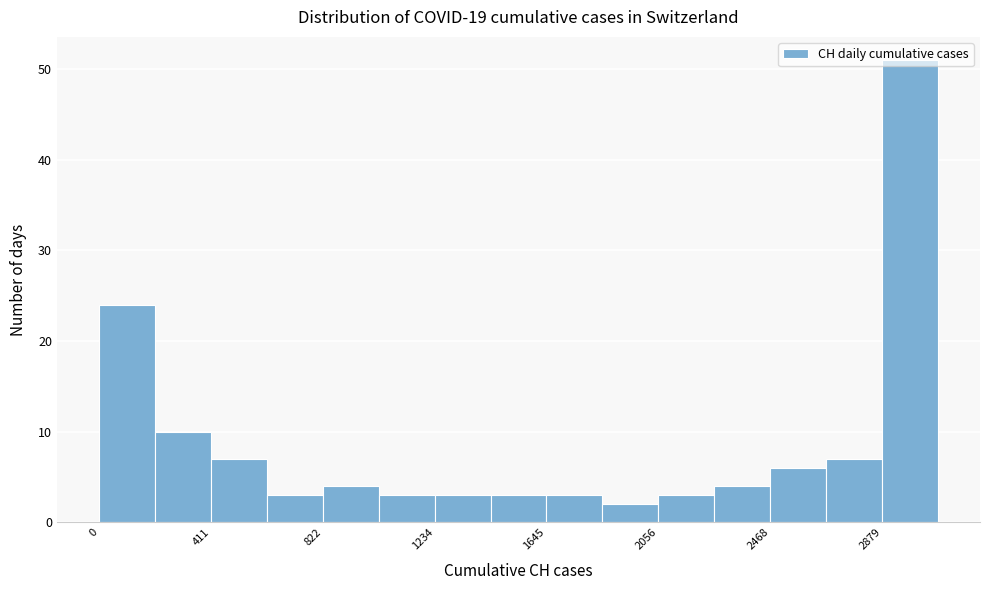

How tall is the bar that spans 2050 to 2250 on the x-axis? Neither the bar edges nor the heights are printed on the chart, so give them approximately, as read against the axes.

3